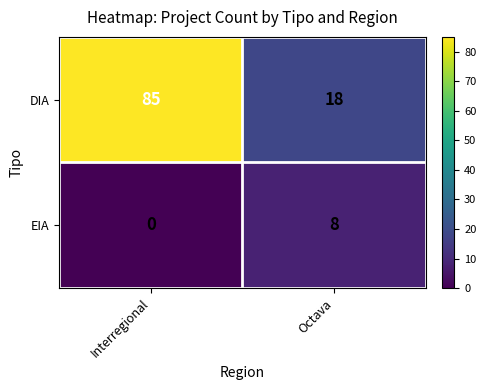

What is the maximum value shown in the chart?

85